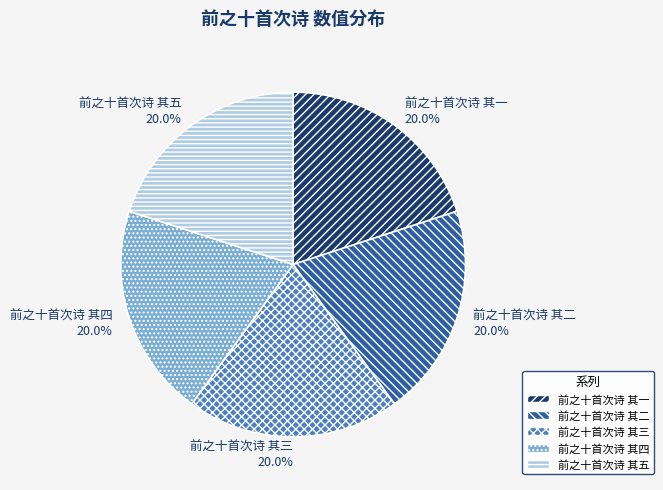

To the nearest percent, what percentage of the pie is 前之十首次诗 其二?

20%